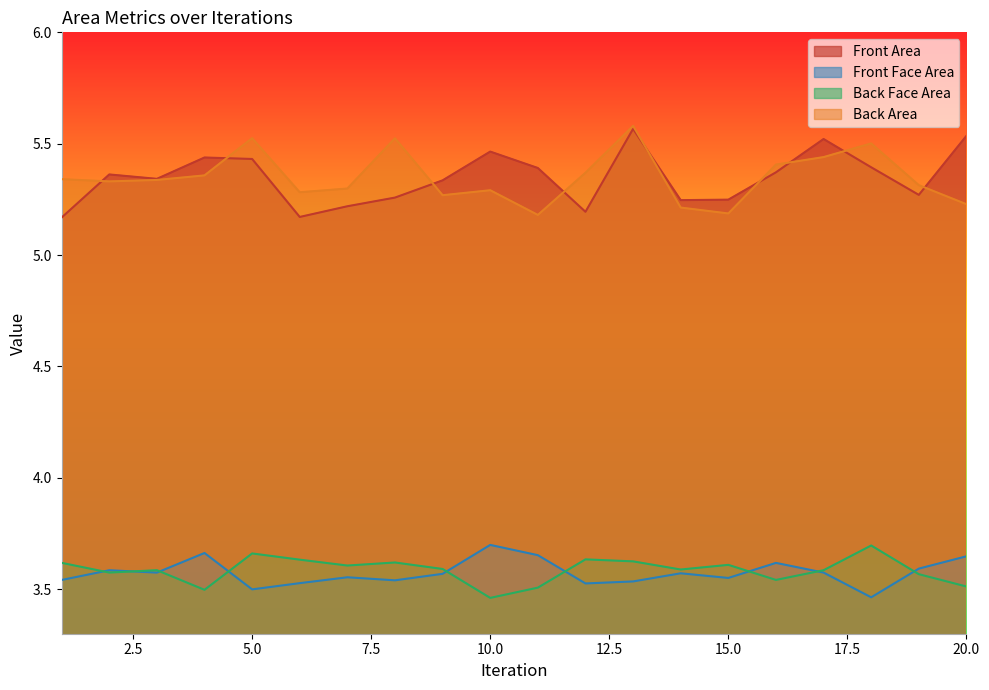

True or false: Back Face Area and Back Area cross at least once.

False